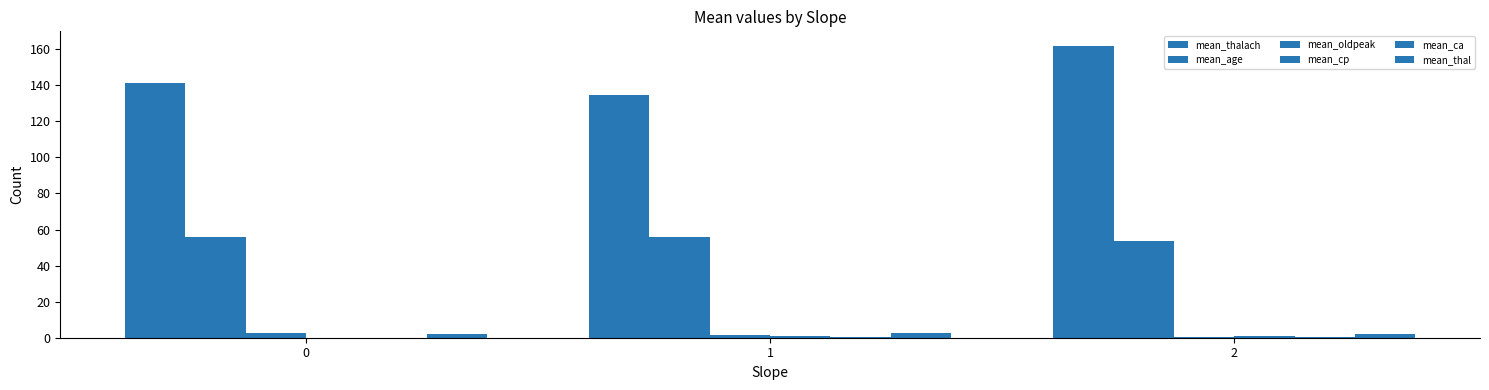

How many series are shown in this chart?

6